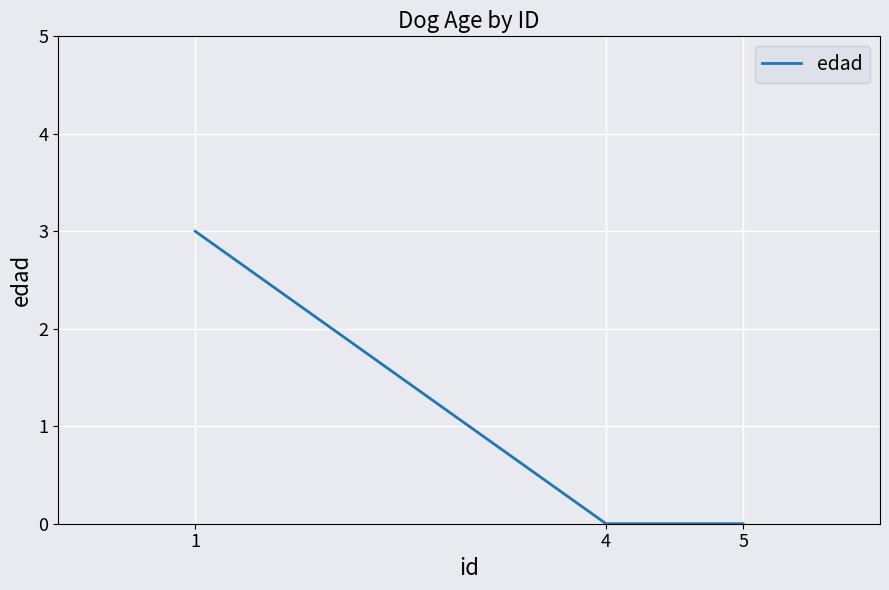

What is the change in value from 1 to 4?

-3